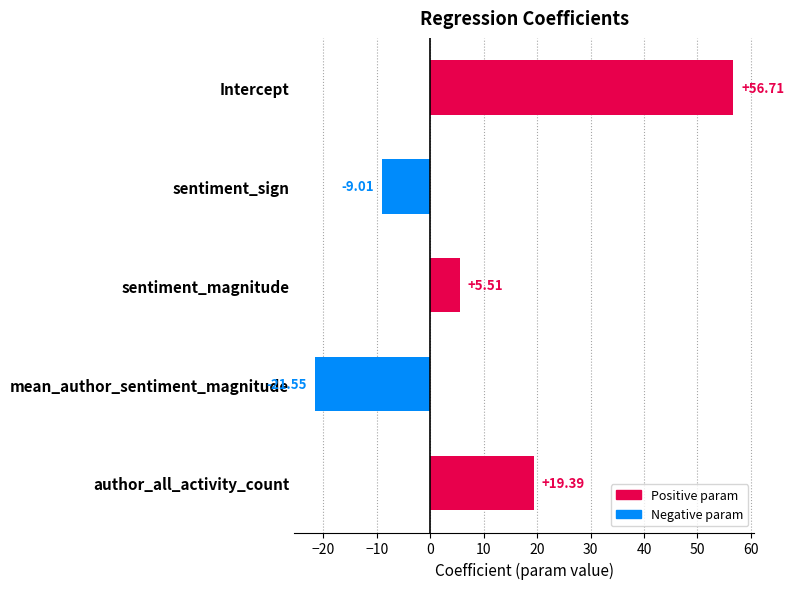

What is the change in value from Intercept to sentiment_magnitude?

-51.2